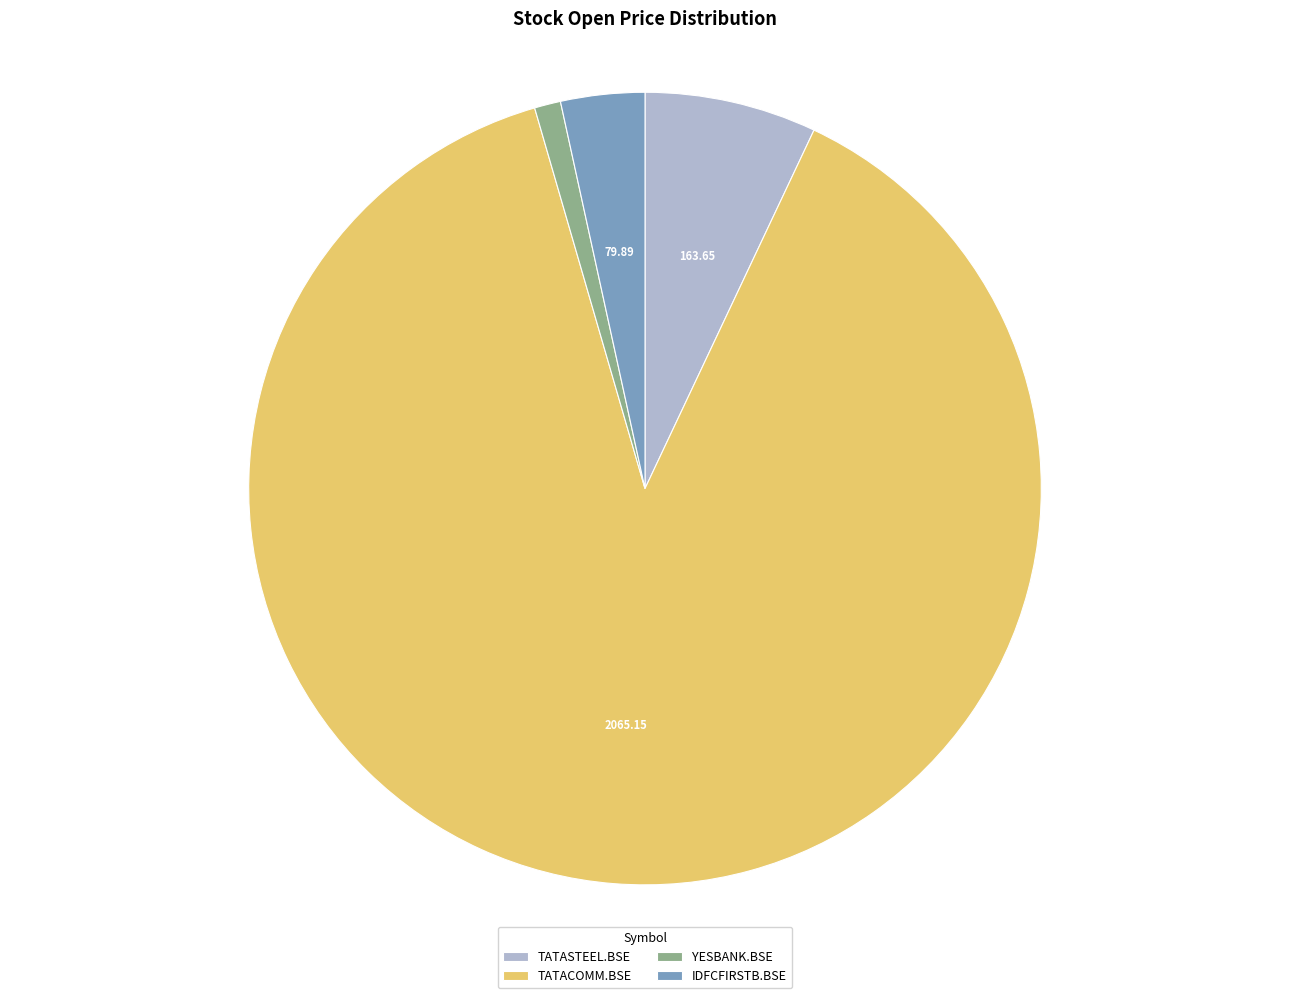

Does YESBANK.BSE represent more than half of the total?

No